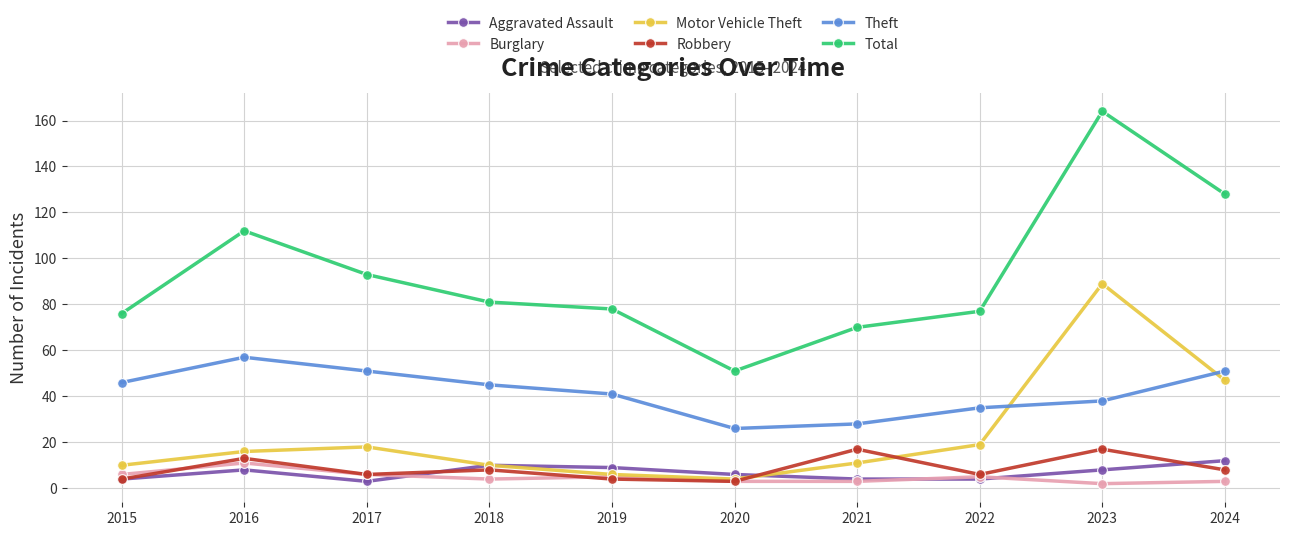

What is the minimum value for Total?

51